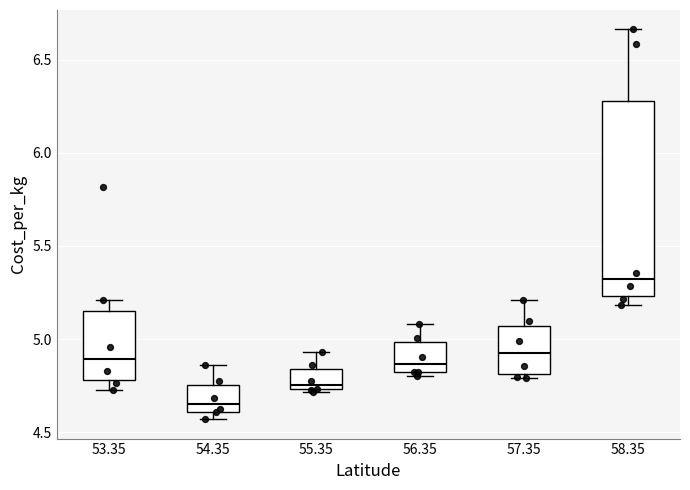

Reading left to right, transcribe this box plot: for each box, give where its median line is, the range the box spans, and where its two whiskers end, as read against the y-axis. The values are not printed on the chart, so give them approximately, as read against the axis.

53.35: median 4.90, box 4.80 to 5.15, whiskers 4.70 to 5.20
54.35: median 4.65, box 4.60 to 4.75, whiskers 4.55 to 4.85
55.35: median 4.75 (just above the box's lower edge), box 4.75 to 4.85, whiskers 4.70 to 4.95
56.35: median 4.85, box 4.80 to 5.00, whiskers 4.80 (just below the box's lower edge) to 5.10
57.35: median 4.90, box 4.80 to 5.05, whiskers 4.80 (just below the box's lower edge) to 5.20
58.35: median 5.30, box 5.25 to 6.30, whiskers 5.20 to 6.65